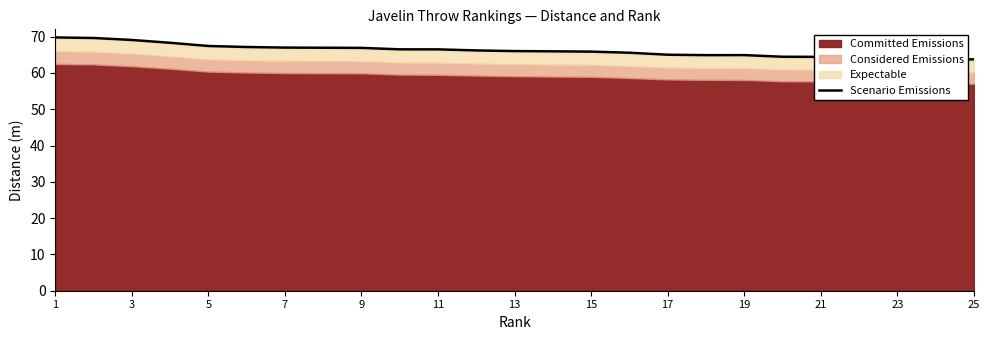

How many points are lower than both their immediate neighbors (excluding endpoints)?

1